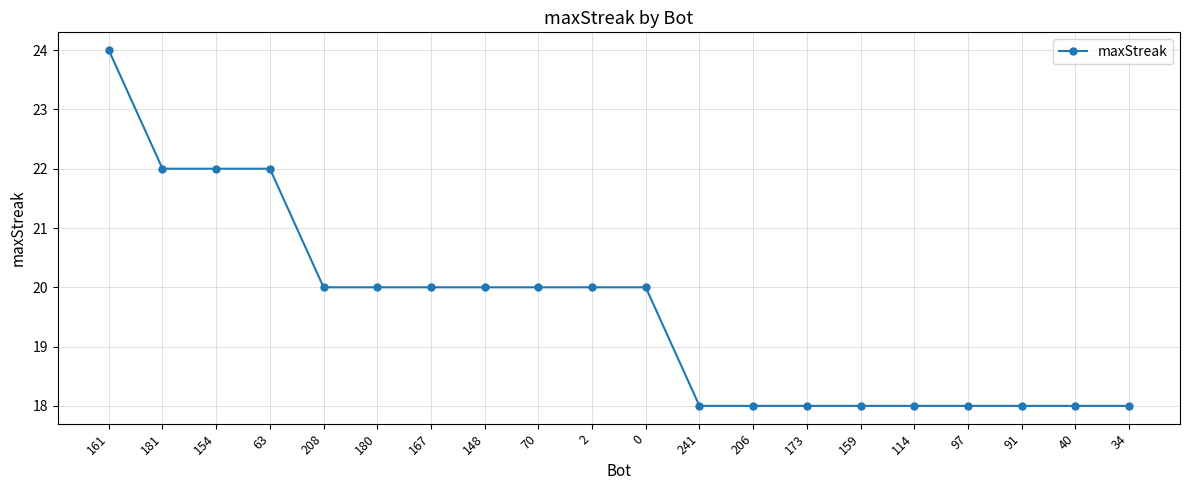

The value at 63 is 22. True or false?

True